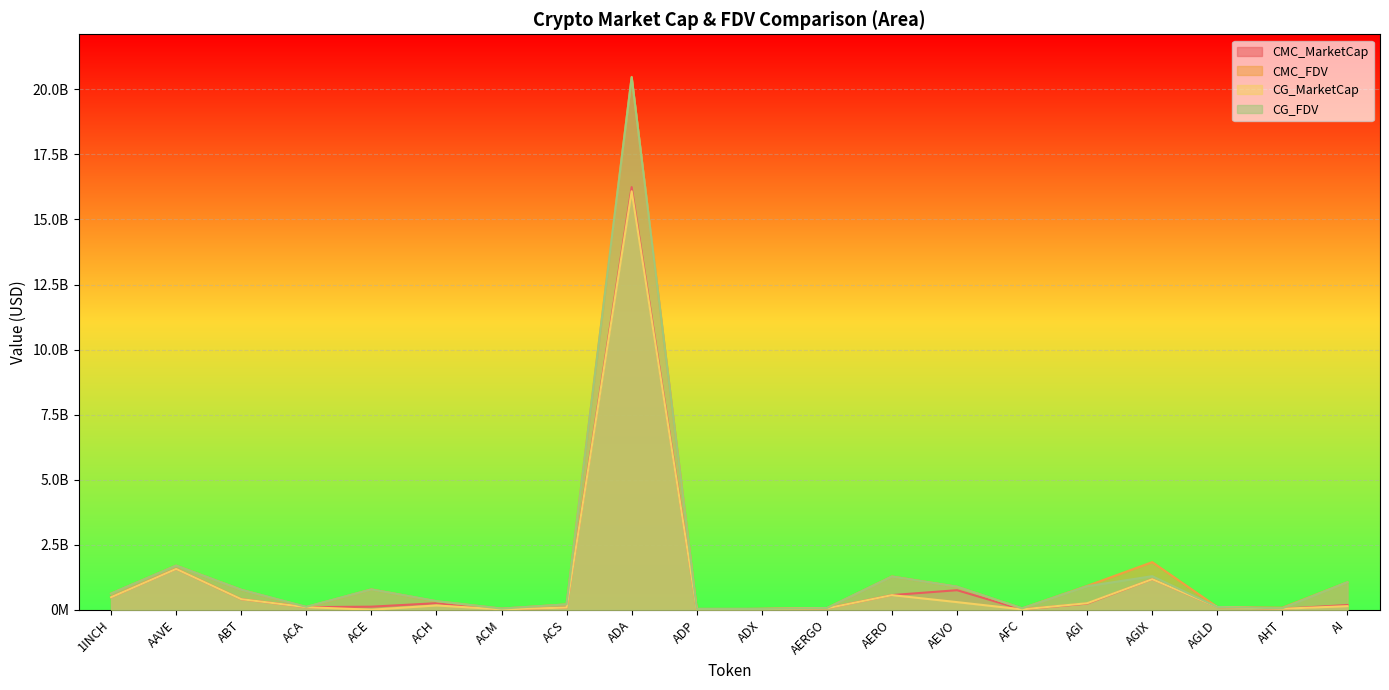

True or false: CMC_MarketCap and CG_MarketCap cross at least once.

True